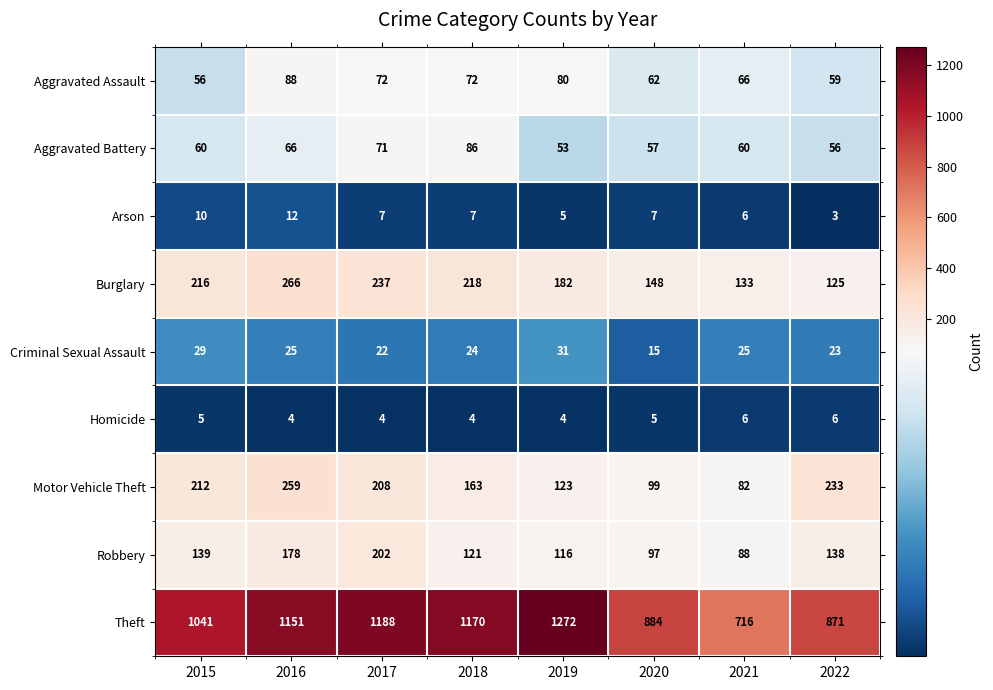

What is the spread (max minus min) of values at 2017?

1184